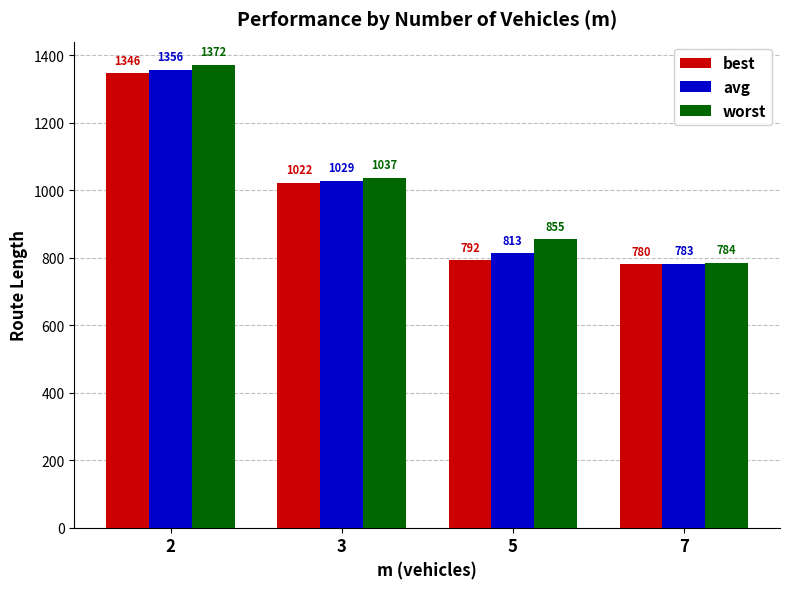

True or false: worst has a value of 259.8 at 7.

False